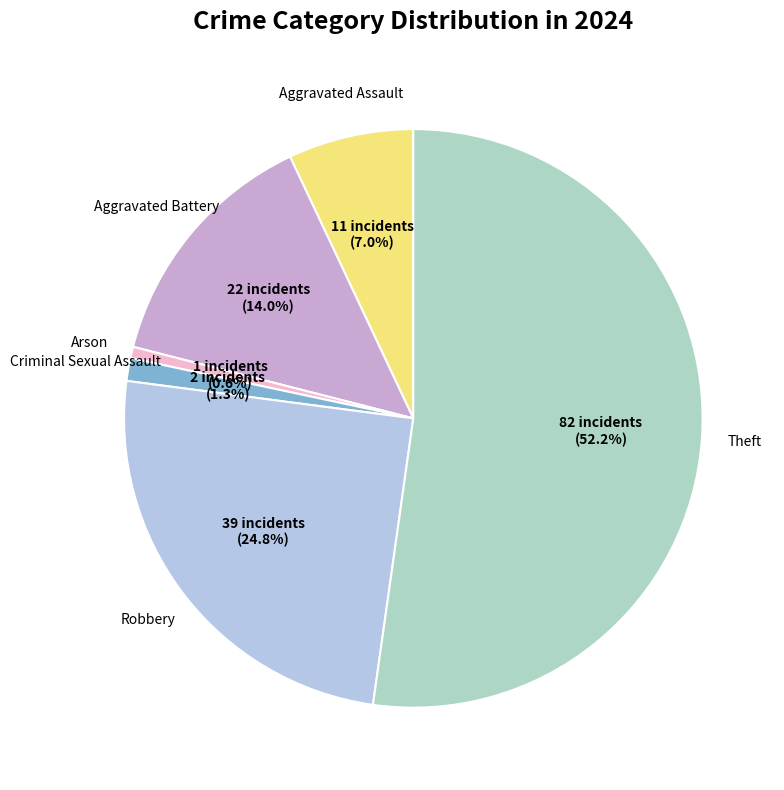

Which slice represents more than half of the pie?

Theft